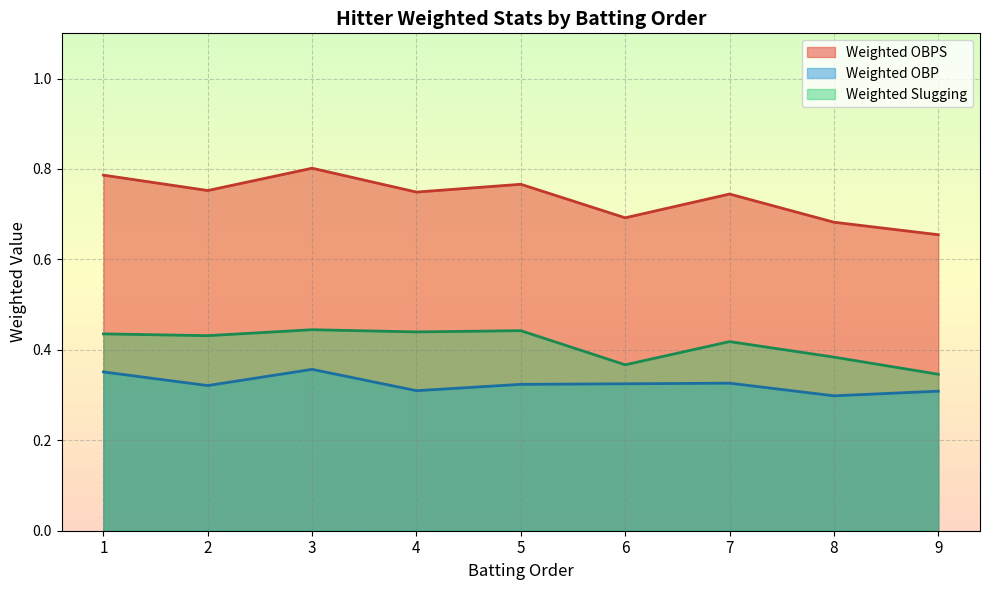

Which category has the highest value in the Weighted OBP series?

3